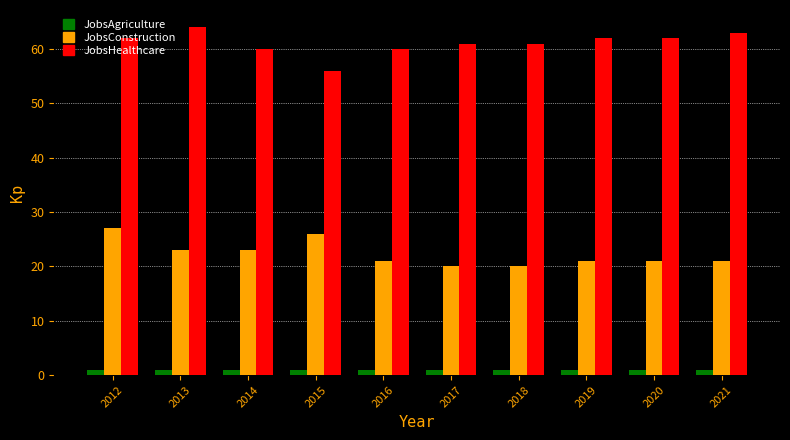

What is the minimum value for JobsHealthcare?

56